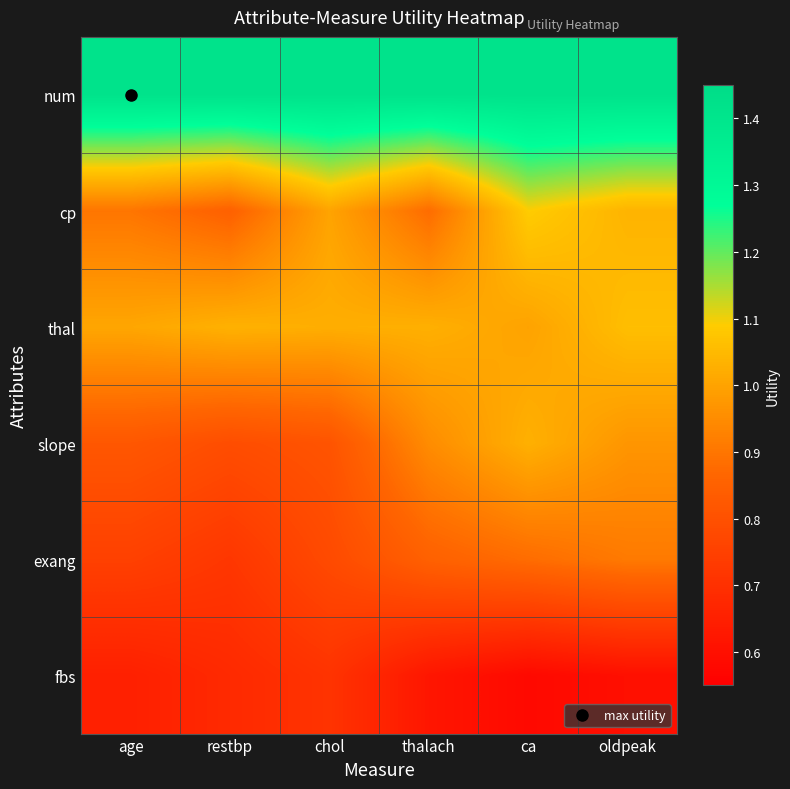

Between restbp and age, which is larger?

restbp